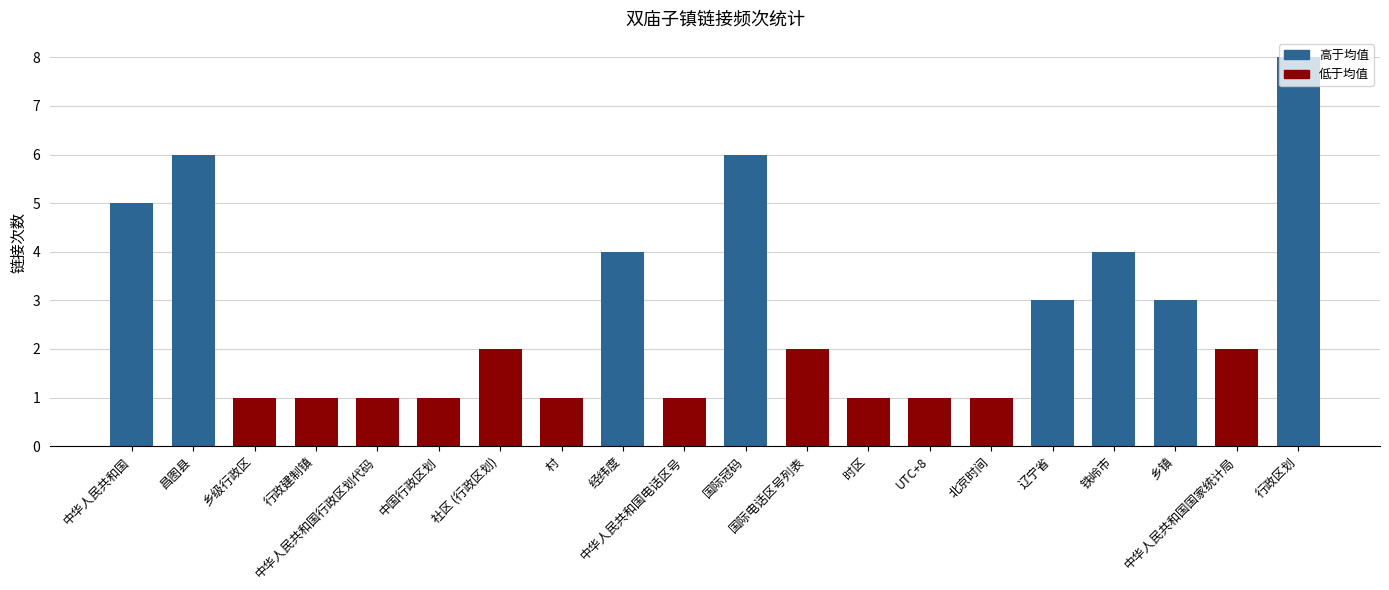

Reading right to left, list all the values displayed in this chart.

行政区划=8	中华人民共和国国家统计局=2	乡镇=3	铁岭市=4	辽宁省=3	北京时间=1	UTC+8=1	时区=1	国际电话区号列表=2	国际冠码=6	中华人民共和国电话区号=1	经纬度=4	村=1	社区 (行政区划)=2	中国行政区划=1	中华人民共和国行政区划代码=1	行政建制镇=1	乡级行政区=1	昌图县=6	中华人民共和国=5